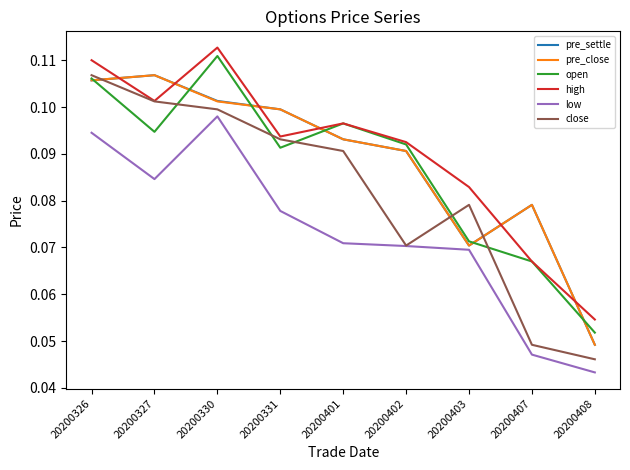

What is the sum of all high values?

0.8